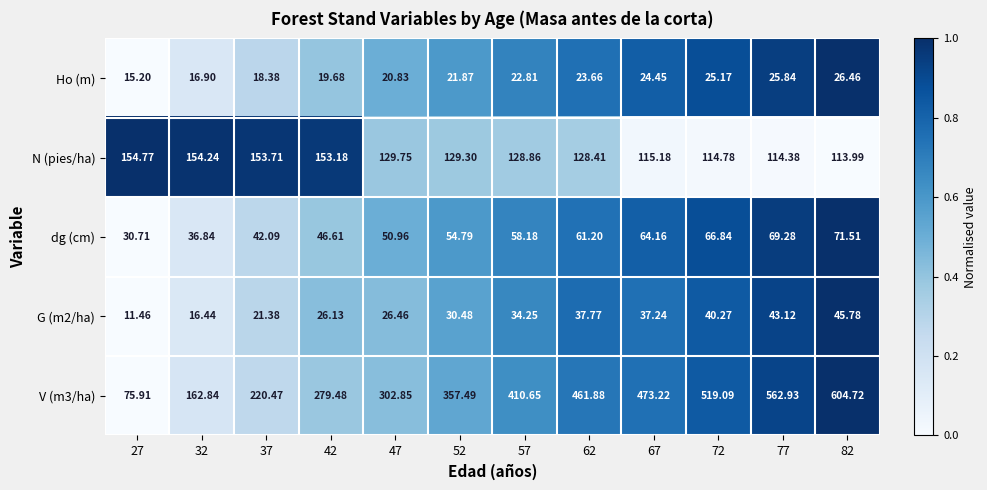

Is the value of G (m2/ha) at 77 greater than the value of Ho (m) at 27?

Yes